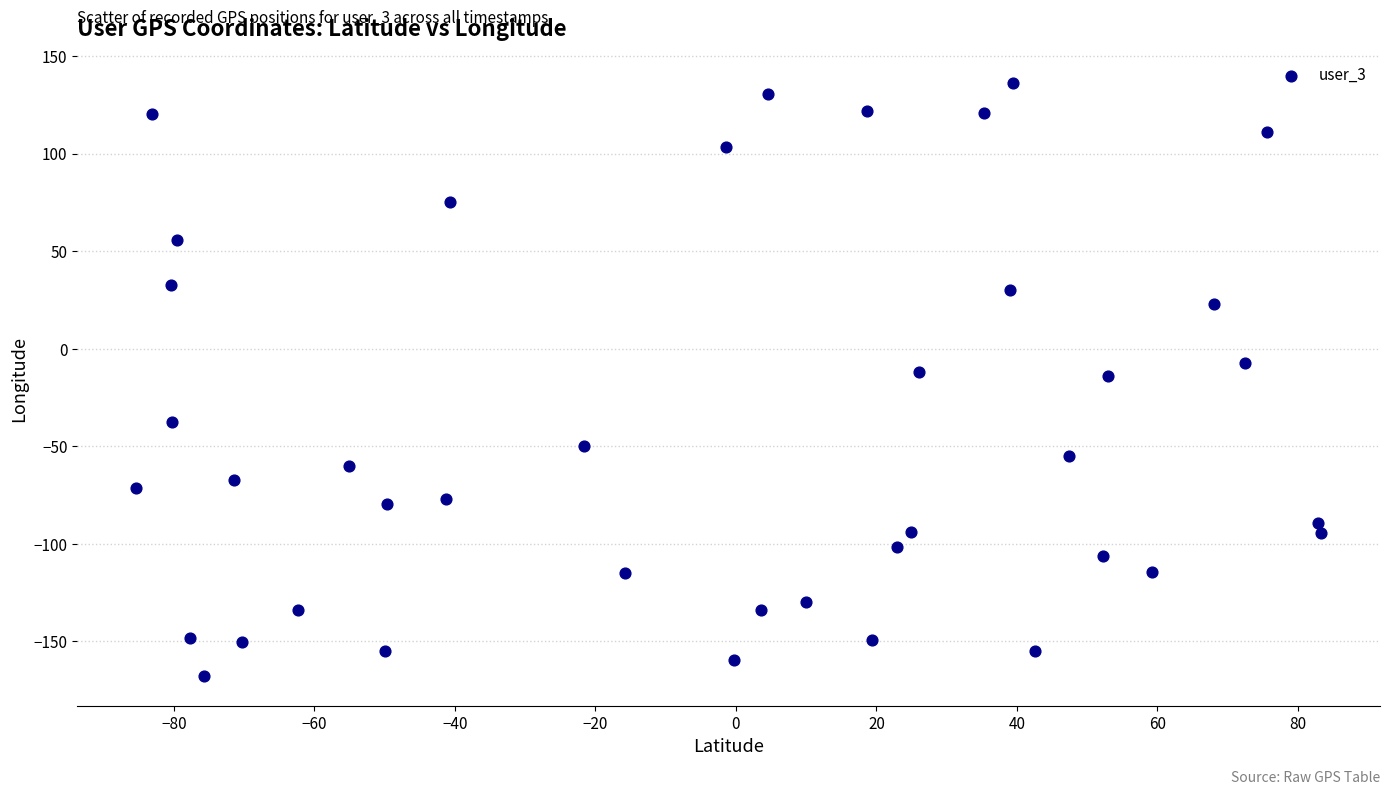

What is the range of X values (max minus min)?

168.6